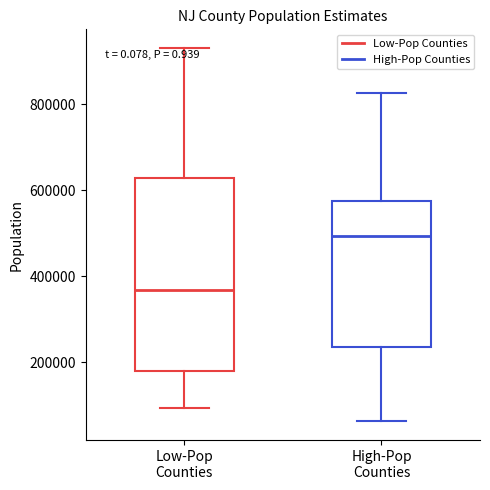

Reading left to right, read every box against the y-axis: the position of its median line, the range the box covers, and the ends of its whiskers. The values are not printed on the chart, so give them approximately, as read against the axis.

Low-Pop Counties: median 360000, box 180000 to 620000, whiskers 100000 to 940000
High-Pop Counties: median 500000, box 240000 to 580000, whiskers 60000 to 820000